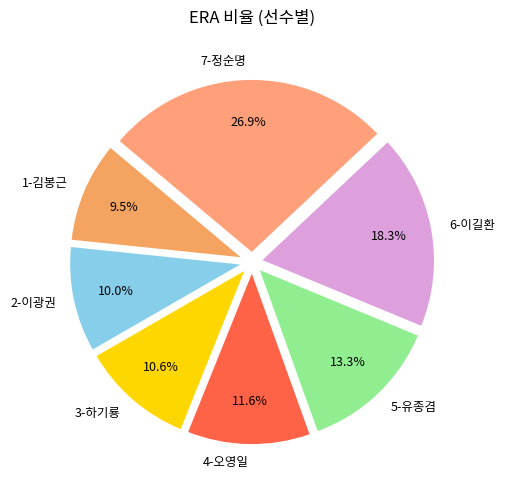

What percentage is the 3-하기룡 slice, to the nearest percent?

11%